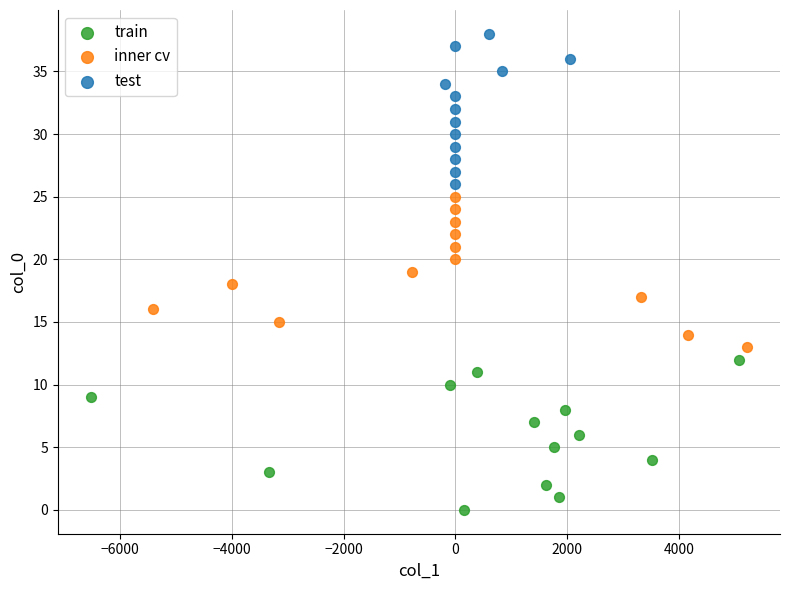

Which series contains the highest Y value?

test